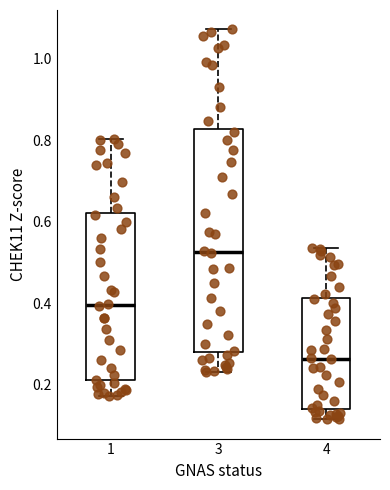

Reading left to right, transcribe this box plot: for each box, give where its median line is, the range the box spans, and where its two whiskers end, as read against the y-axis. The values are not printed on the chart, so give them approximately, as read against the axis.

1: median 0.40, box 0.22 to 0.62, whiskers 0.18 to 0.80
3: median 0.52, box 0.28 to 0.82, whiskers 0.24 to 1.08
4: median 0.26, box 0.14 to 0.42, whiskers 0.12 to 0.54